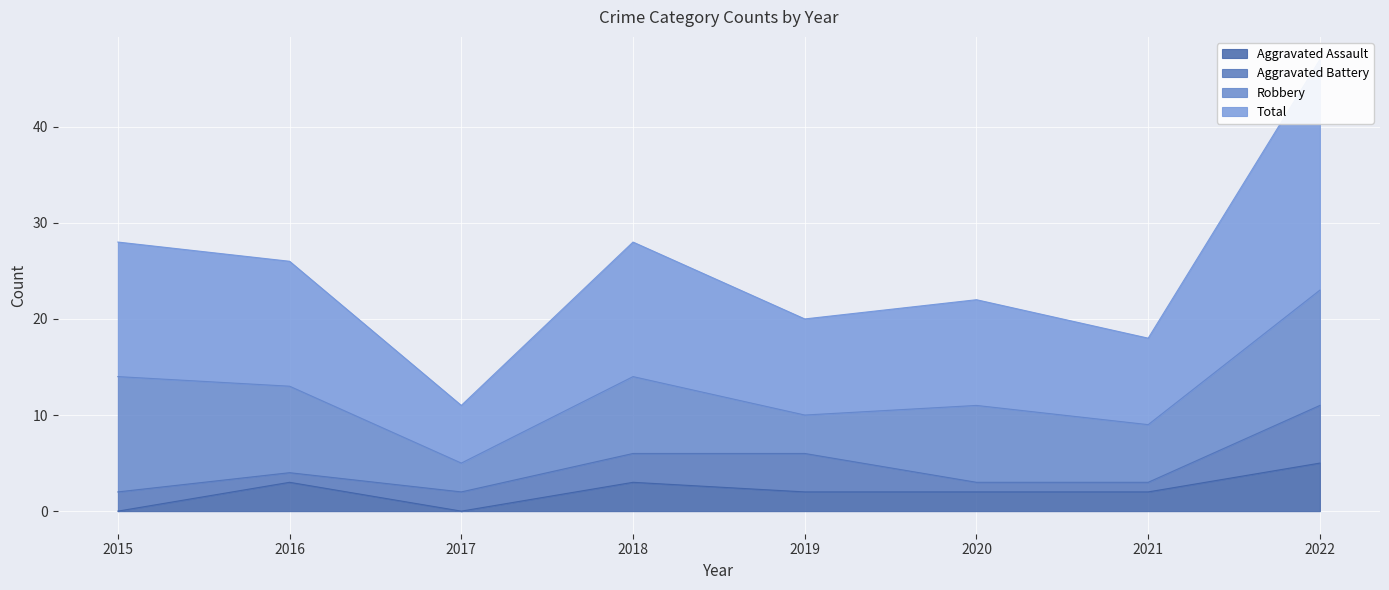

Where does the Aggravated Assault series first go above 2?

2016